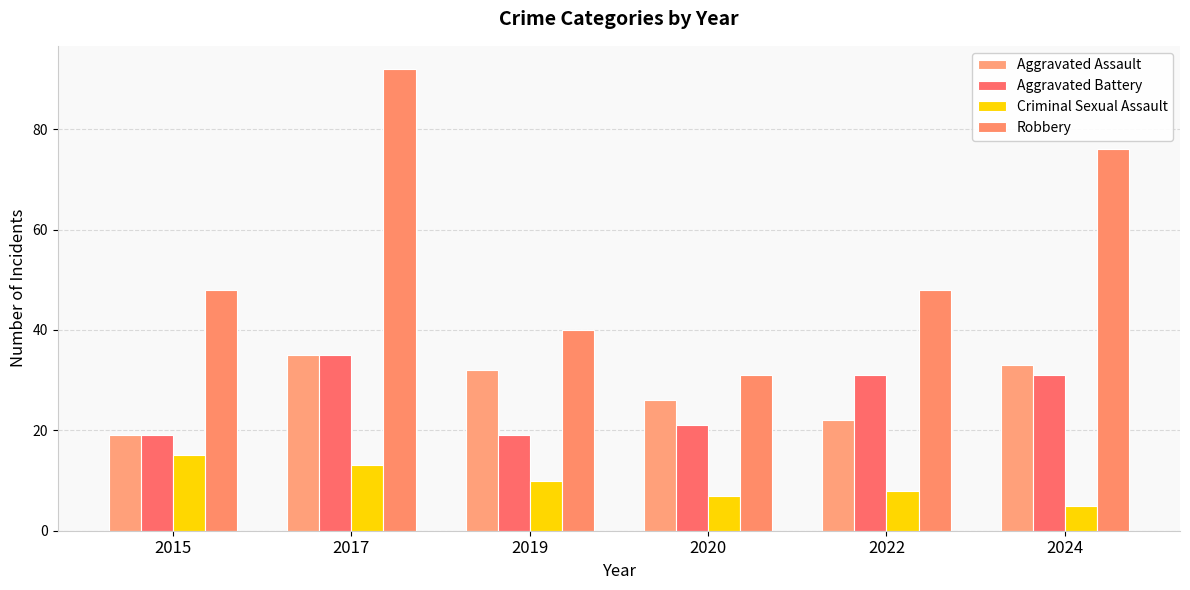

What is the sum of all Aggravated Battery values?

156